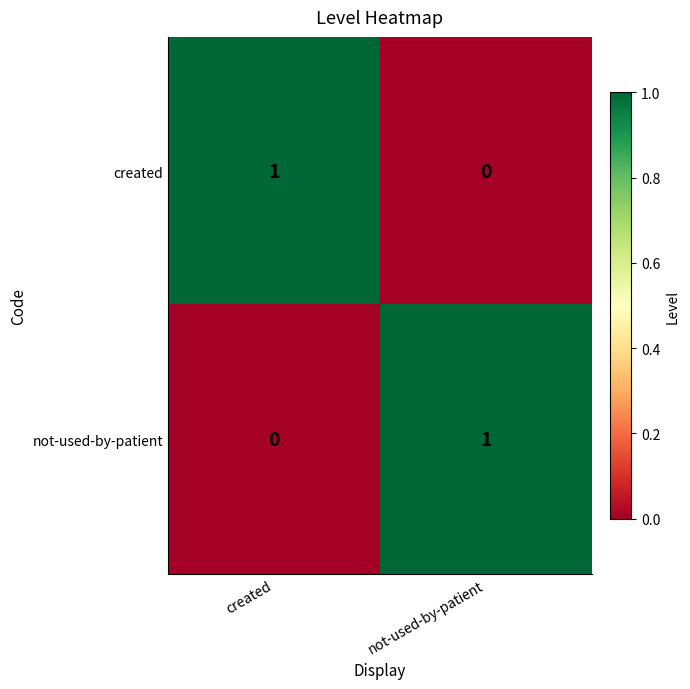

At created, list the series in order from smallest to largest.

not-used-by-patient, created